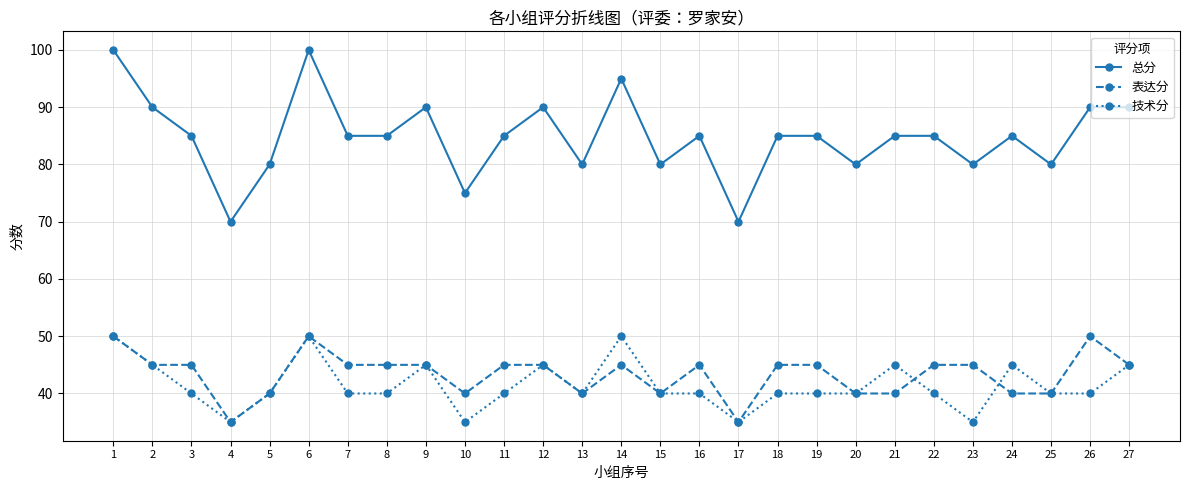

Reading left to right, list all the values displayed in this chart.

总分: 100	90	85	70	80	100	85	85	90	75	85	90	80	95	80	85	70	85	85	80	85	85	80	85	80	90	90
表达分: 50	45	45	35	40	50	45	45	45	40	45	45	40	45	40	45	35	45	45	40	40	45	45	40	40	50	45
技术分: 50	45	40	35	40	50	40	40	45	35	40	45	40	50	40	40	35	40	40	40	45	40	35	45	40	40	45